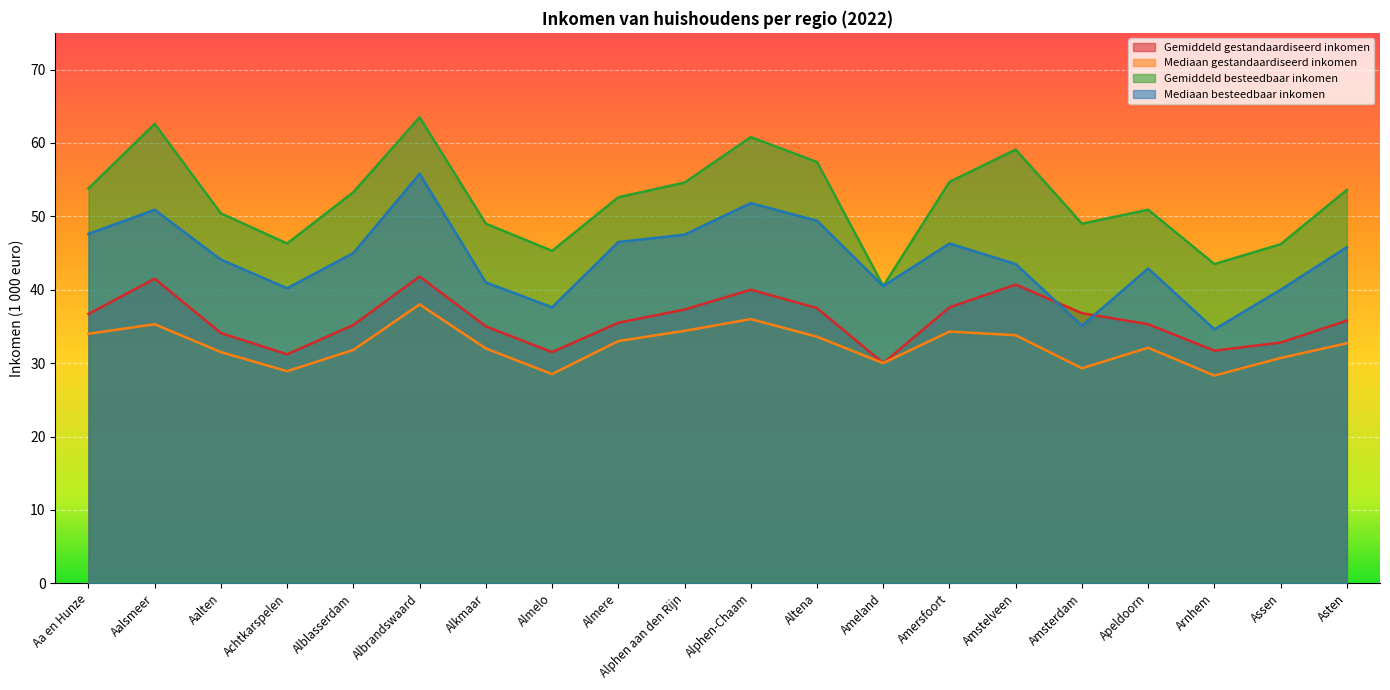

What is the label of the 4th point from the right?

Apeldoorn